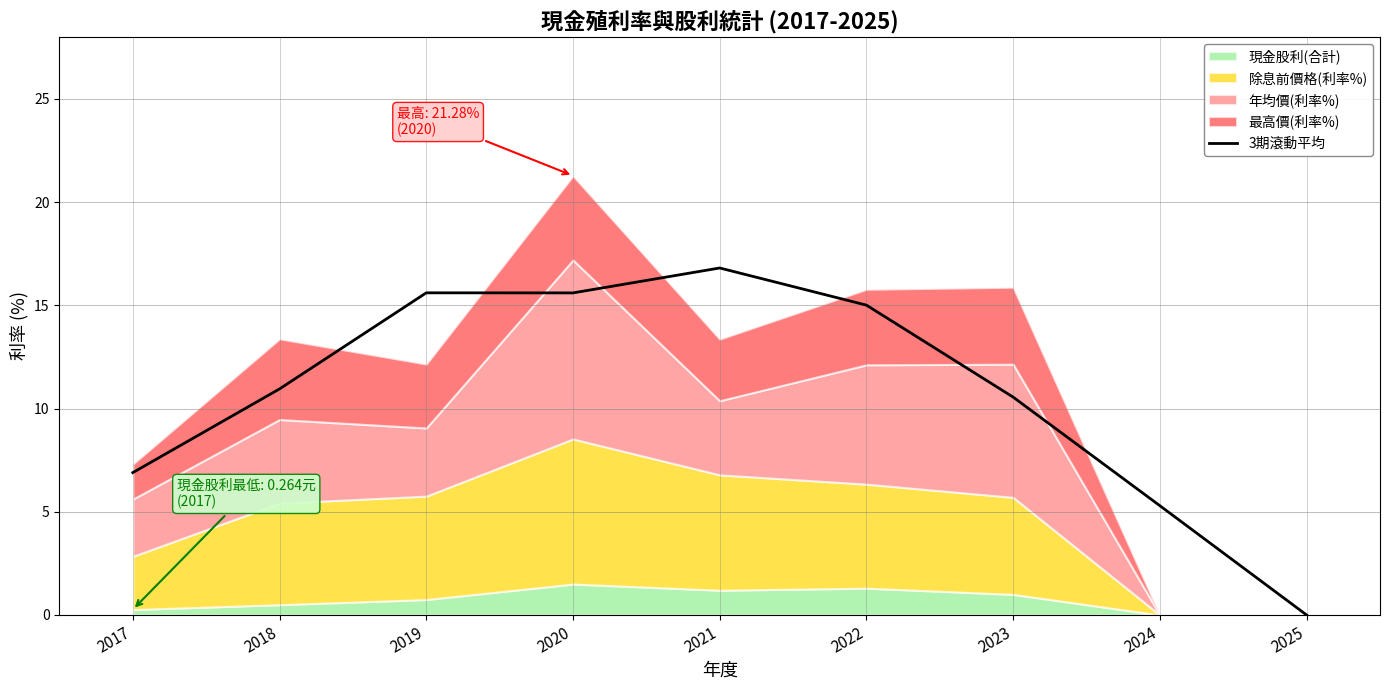

At which label does 3期滾動平均 reach its minimum?

2025